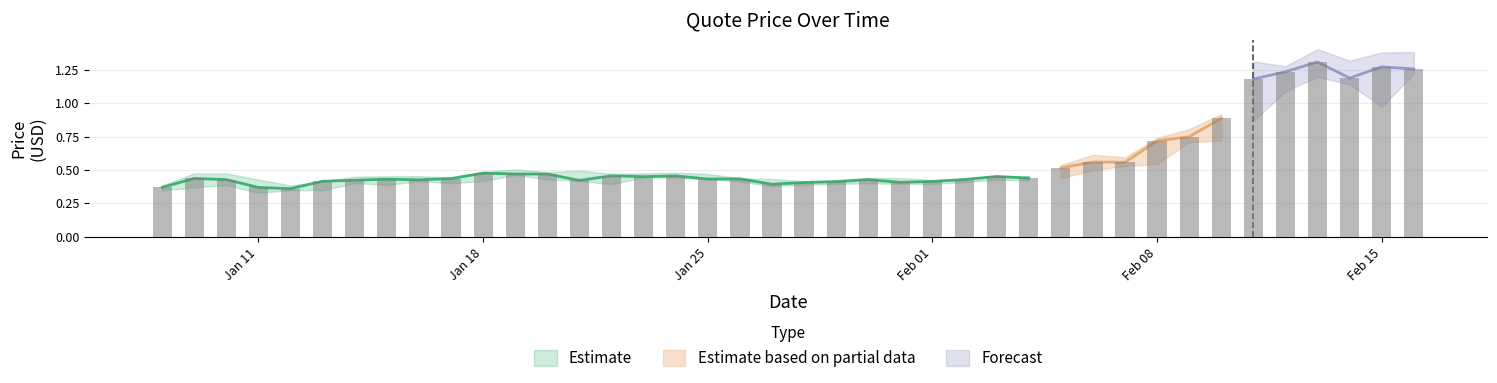

What is the sum of the quoteHigh values at 2021-01-29 and 2021-02-02?

0.9